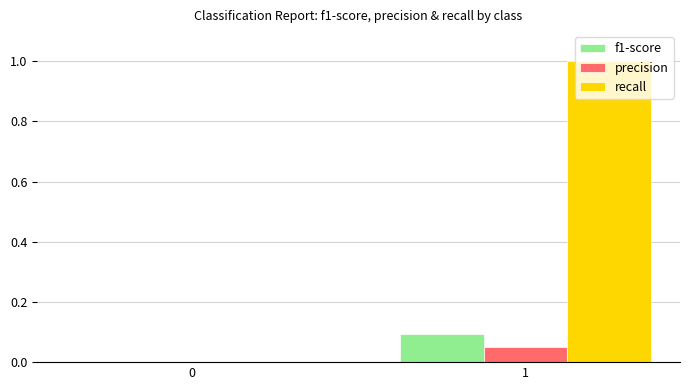

At which category is the sum across all series the highest?

1